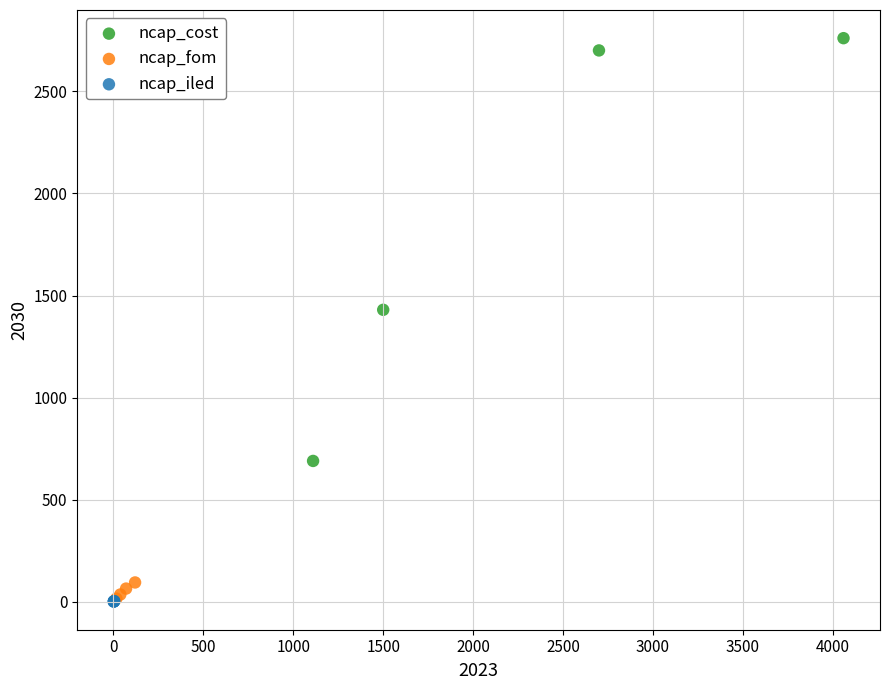

Which series reaches the maximum Y coordinate?

ncap_cost